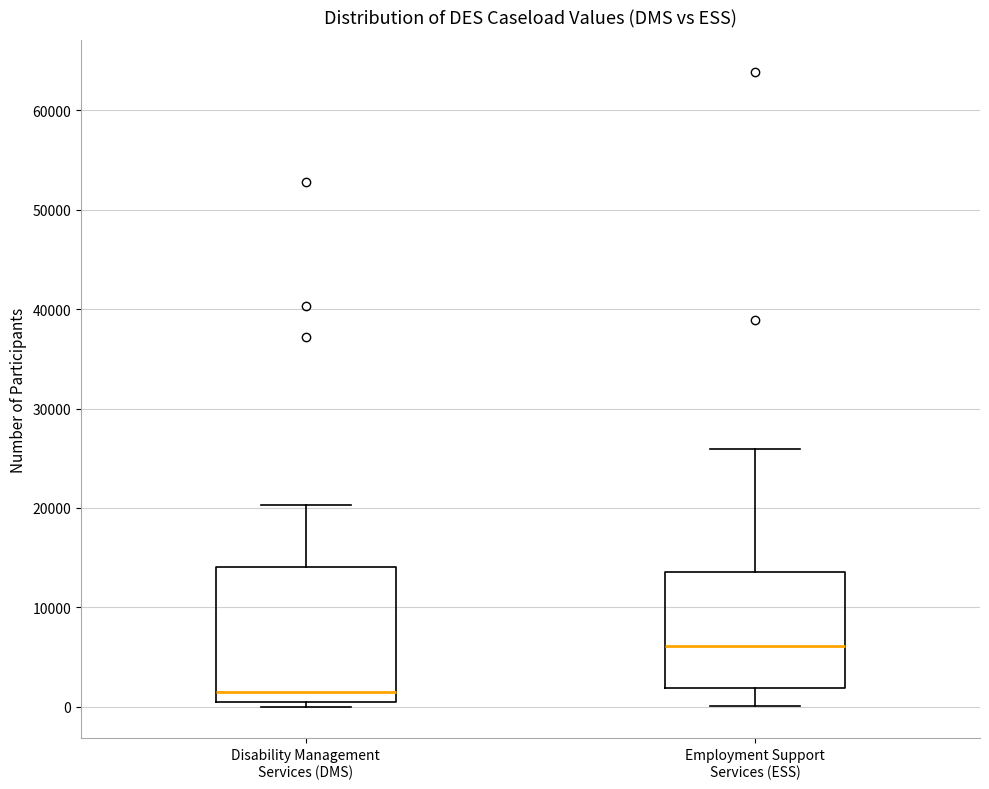

Reading left to right, read every box against the y-axis: the position of its median line, the range the box covers, and the ends of its whiskers. The values are not printed on the chart, so give them approximately, as read against the axis.

Disability Management Services (DMS): median 1000 (just above the box's lower edge), box 1000 to 14000, whiskers 0 to 20000
Employment Support Services (ESS): median 6000, box 2000 to 14000, whiskers 0 to 26000